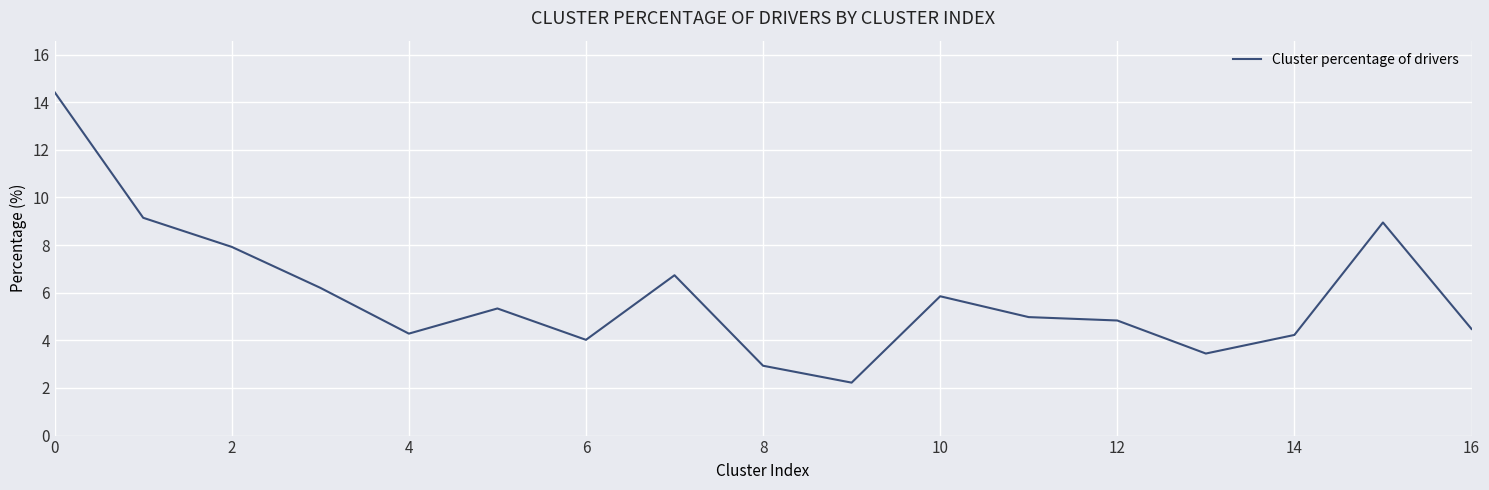

What is the minimum value shown in the chart?

2.2